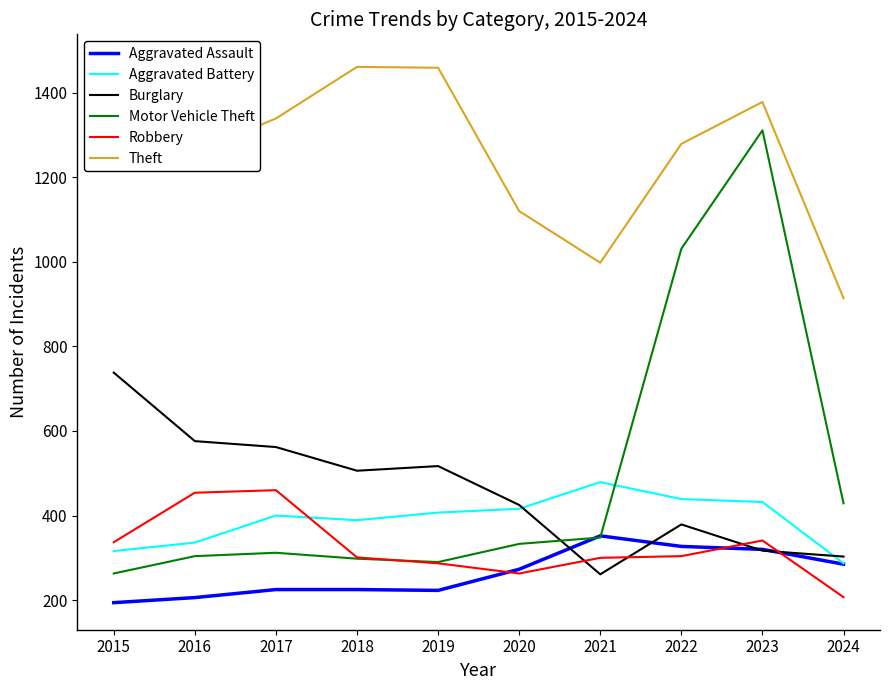

True or false: Robbery and Theft cross at least once.

False